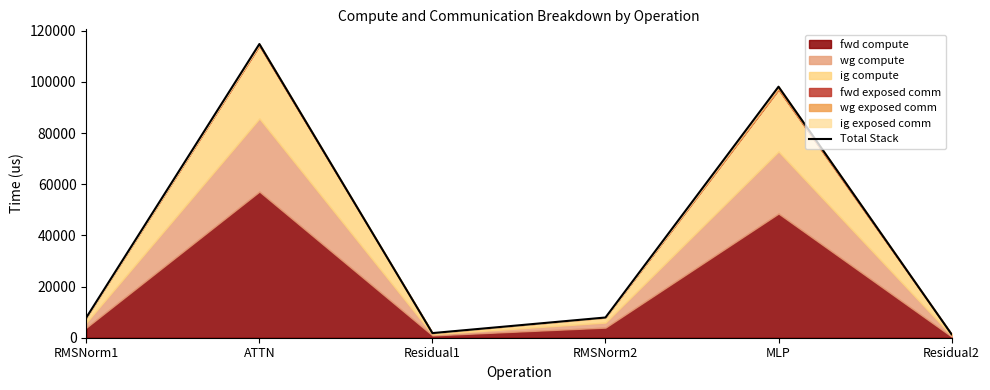

At which category does the data reach its first local valley?

Residual1